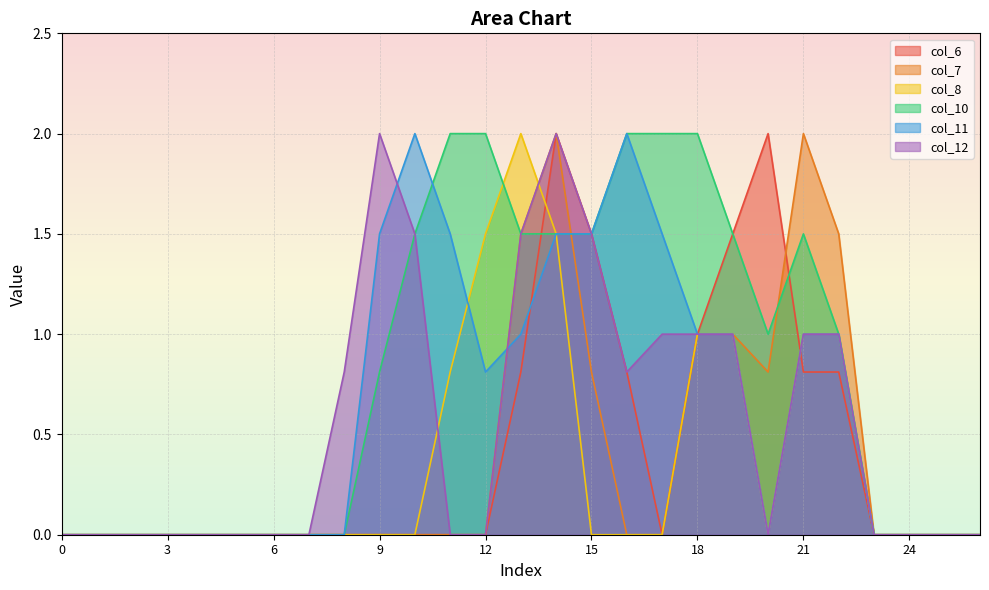

What is the difference between the col_11 values at 24 and 19?

1.0